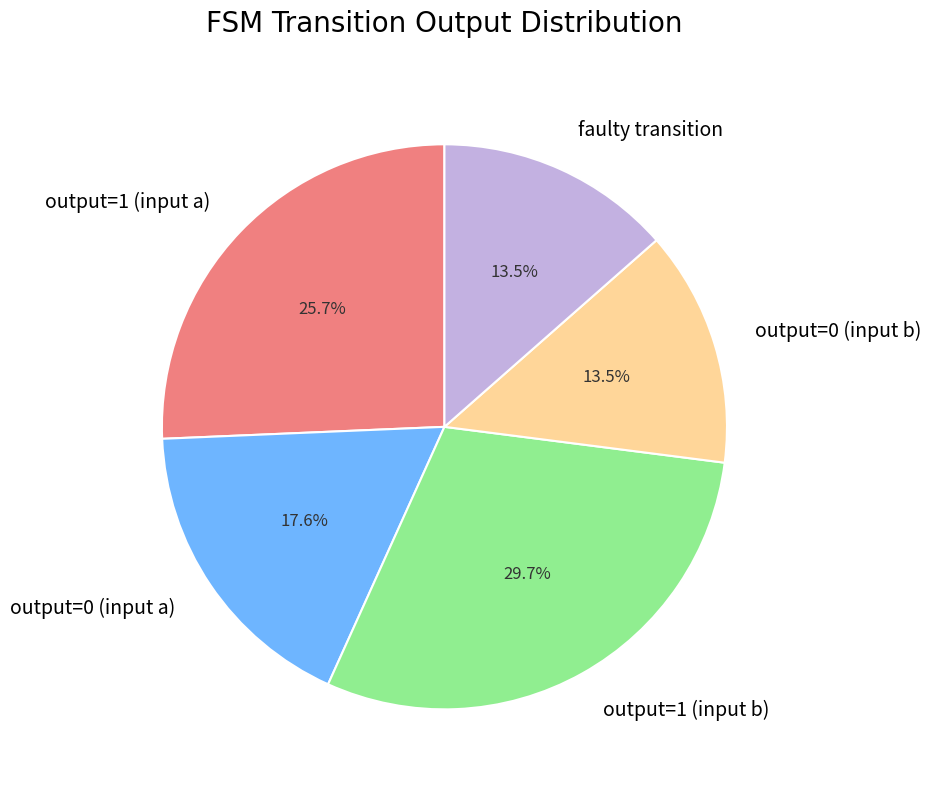

Combined, do output=1 (input b) and output=1 (input a) account for over 50%?

Yes